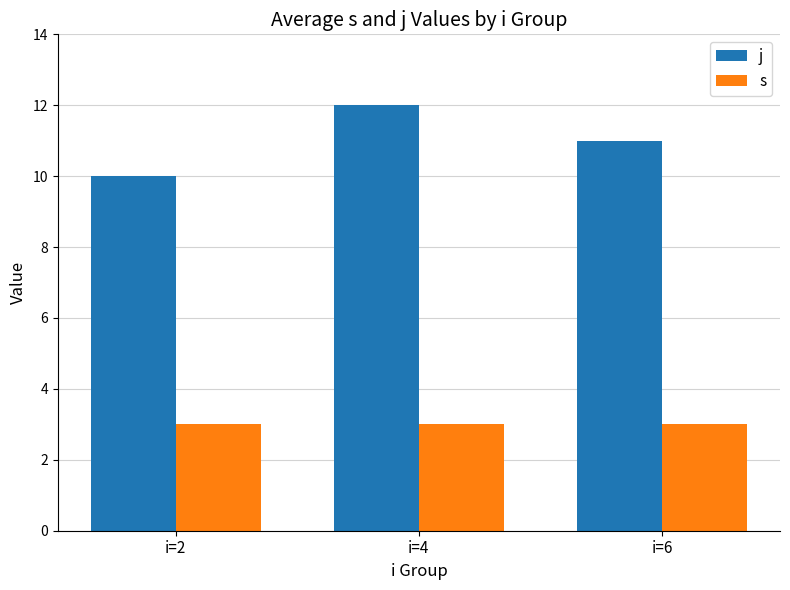

Is the value of s at i=2 greater than the value of j at i=4?

No